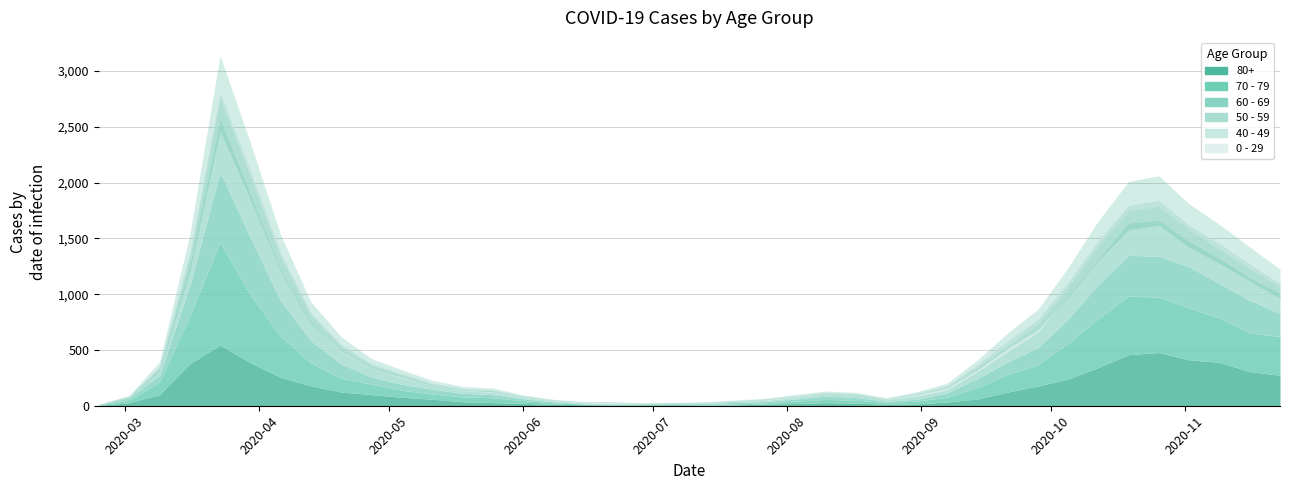

What is the value of the 60 - 69 point at the 27th from the left?

12